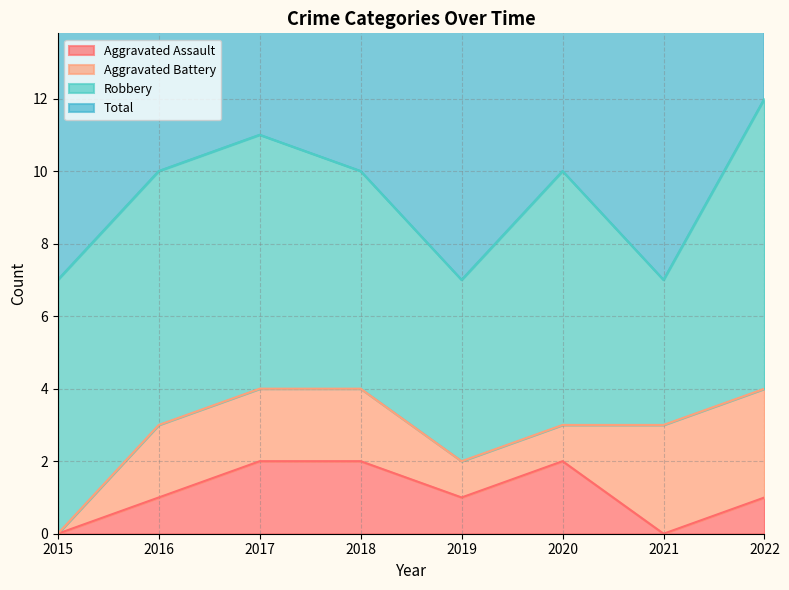

In Total, how many points are lower than both neighbors (excluding endpoints)?

2